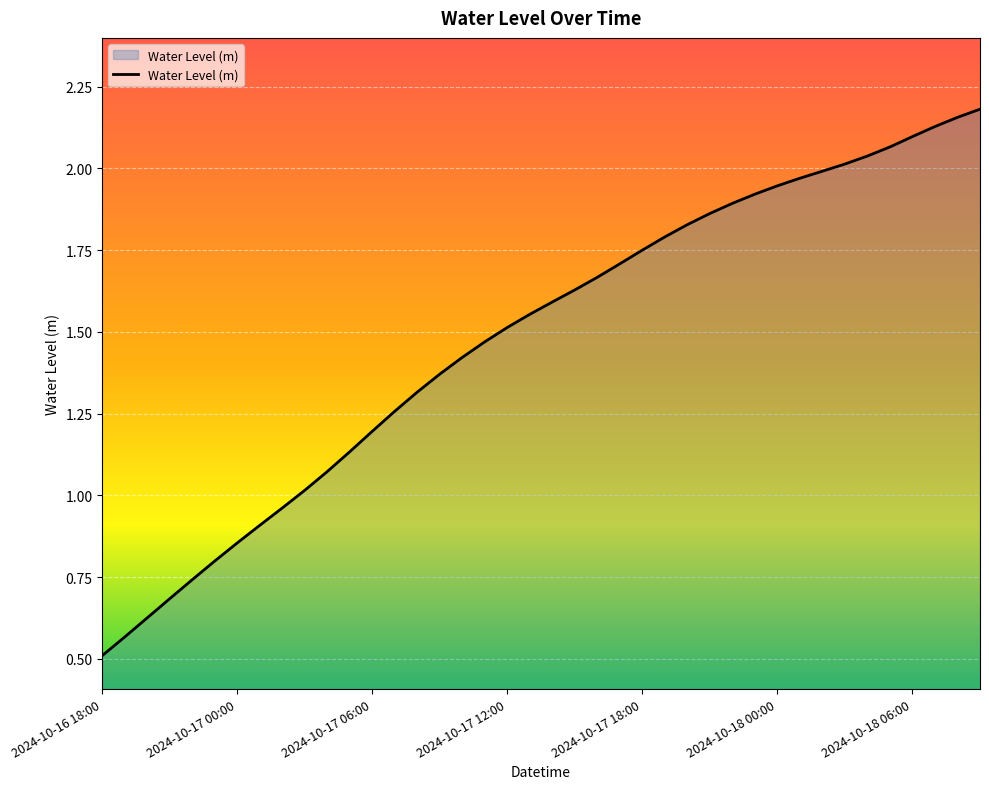

What is the minimum value shown in the chart?

0.5